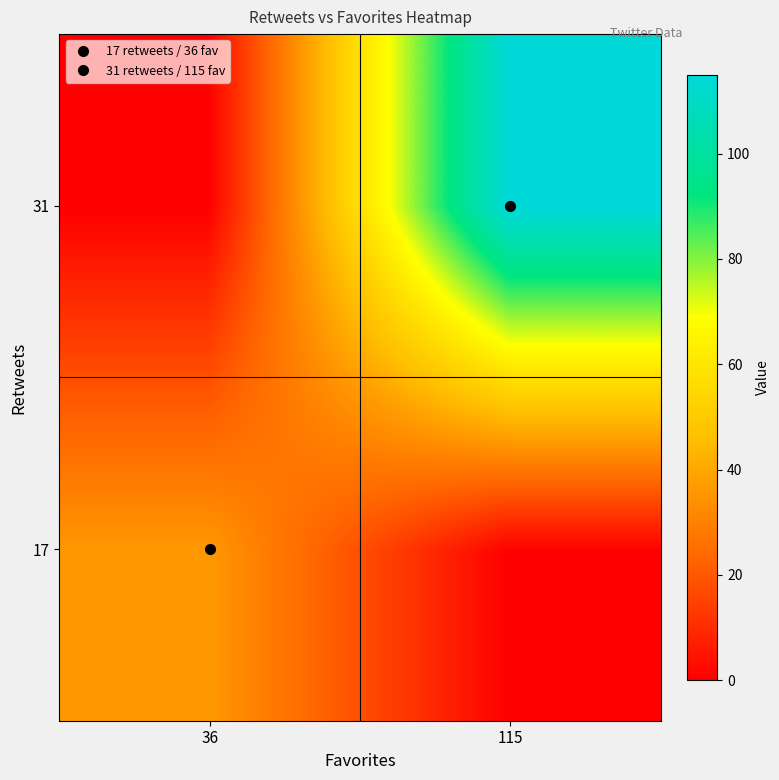

Reading left to right, what are all the values shown in this chart?

17: 36=36	115=0
31: 36=0	115=115